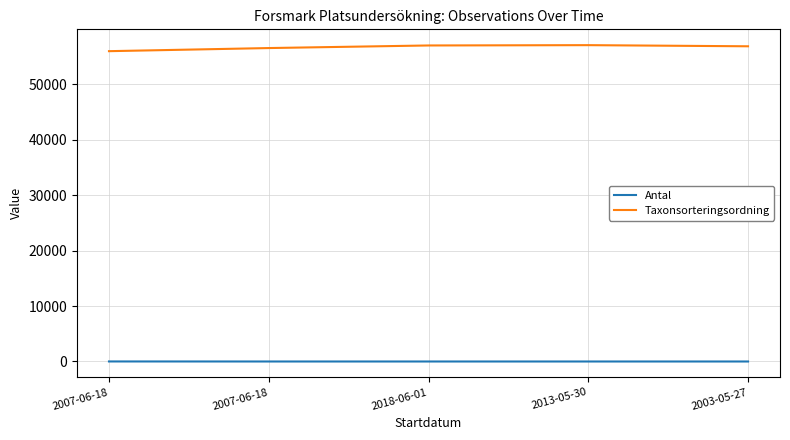

How many lines are shown in the chart?

2